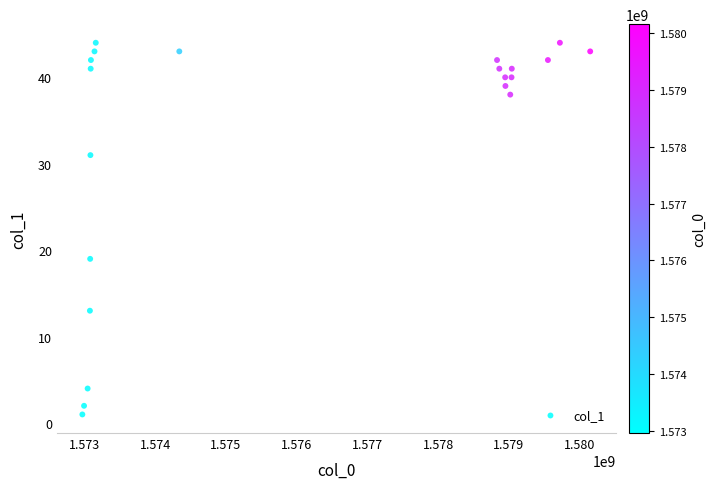

What Y value in the scatter plot is closest to 22?

19